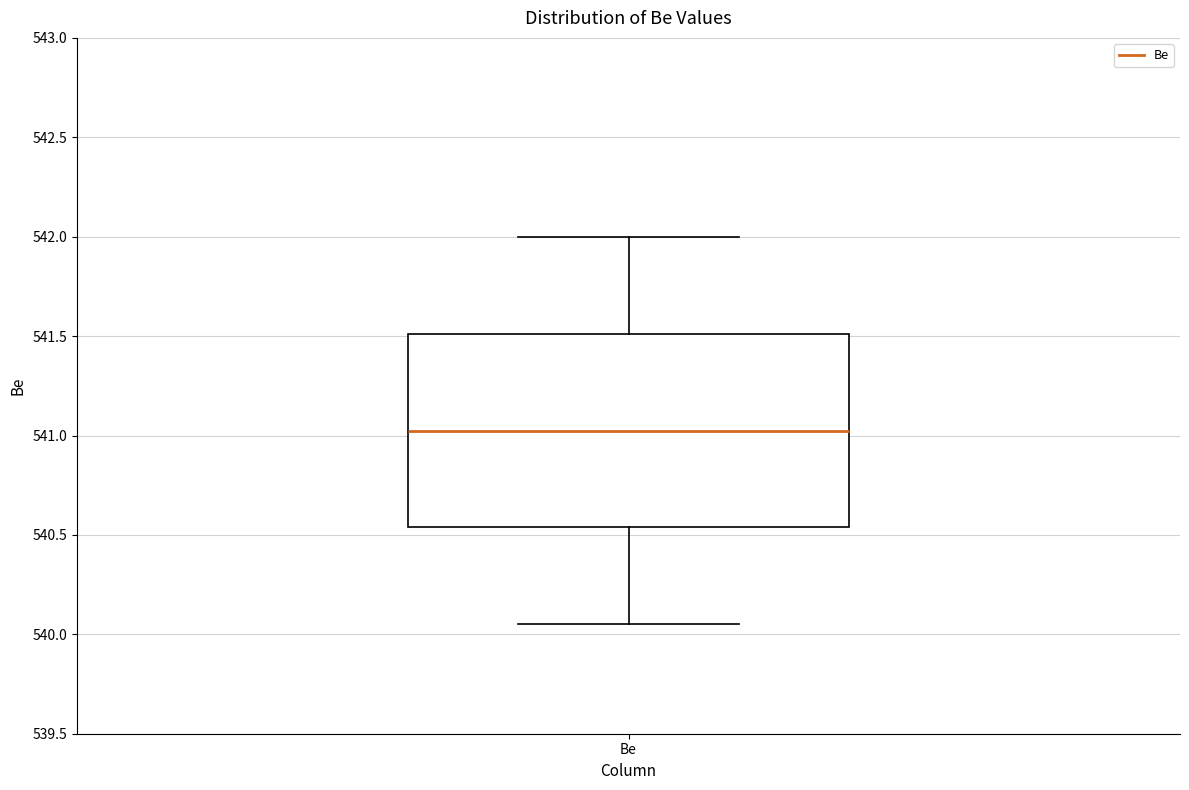

Where does the upper whisker of the box for Be end on the y-axis? The values are not printed on the chart, so give them approximately, as read against the axis.

542.00